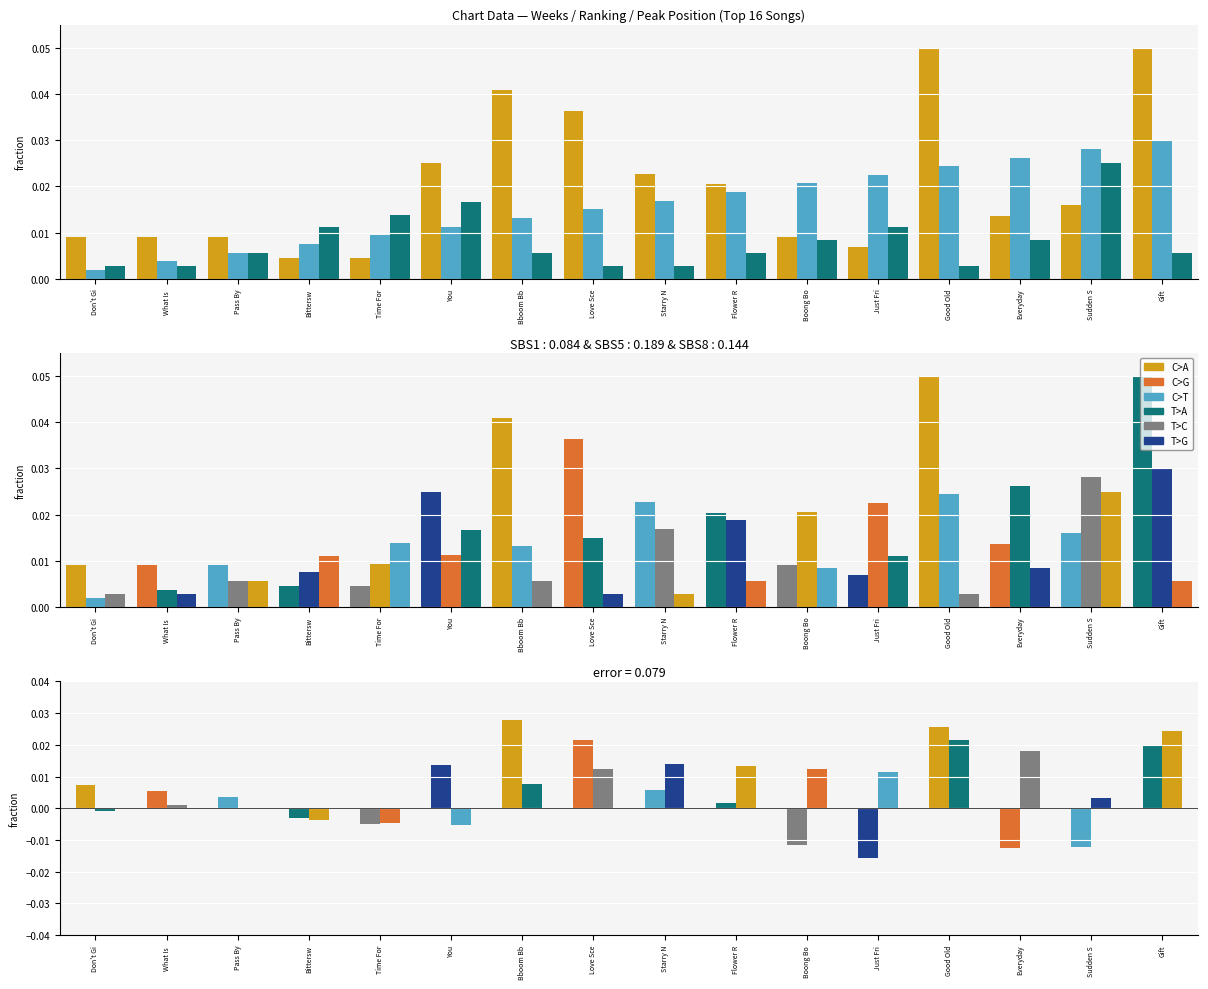

How many bars are there in each group?

3